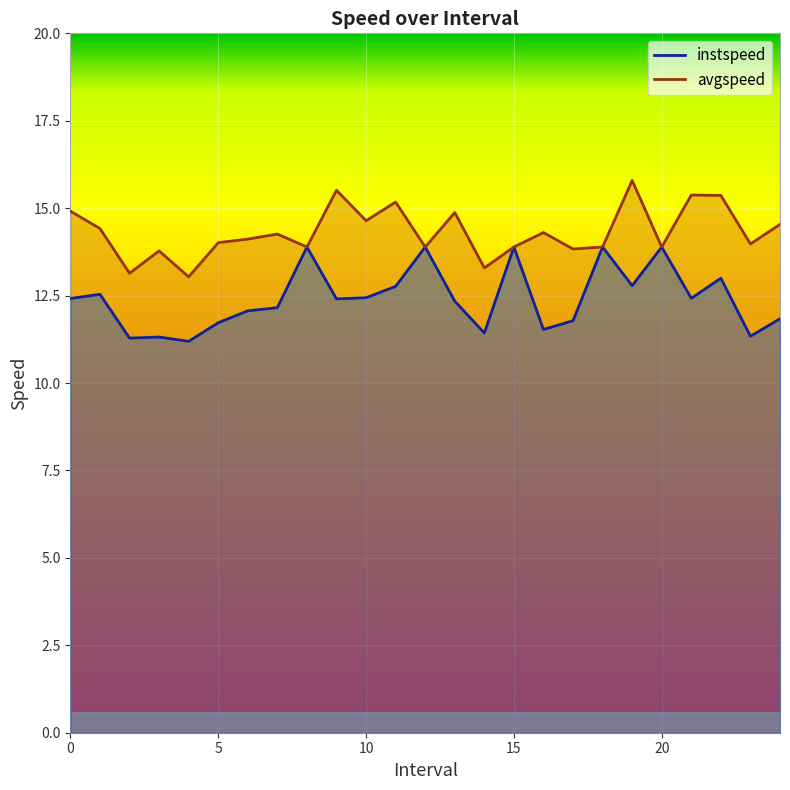

True or false: instspeed and avgspeed intersect in this chart.

False